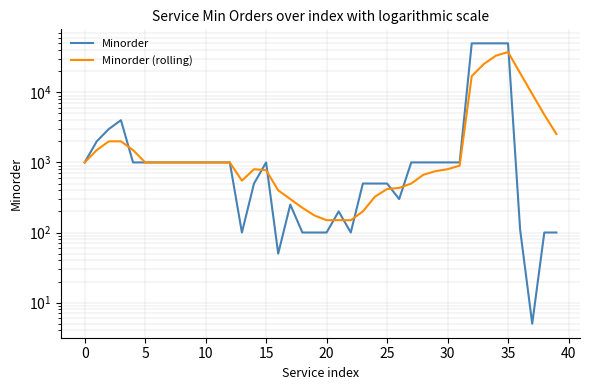

What are all the series names shown in the legend?

Minorder, Minorder (rolling)